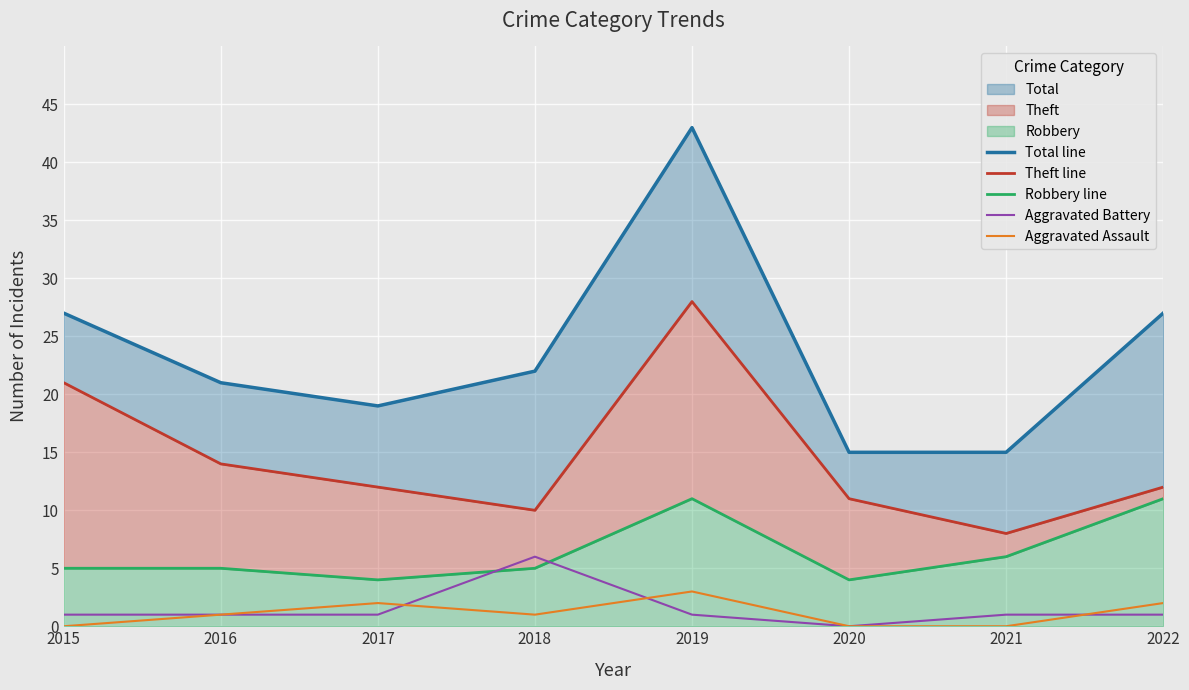

List the labels in order of Theft line value, largest first.

2019, 2015, 2016, 2017, 2022, 2020, 2018, 2021